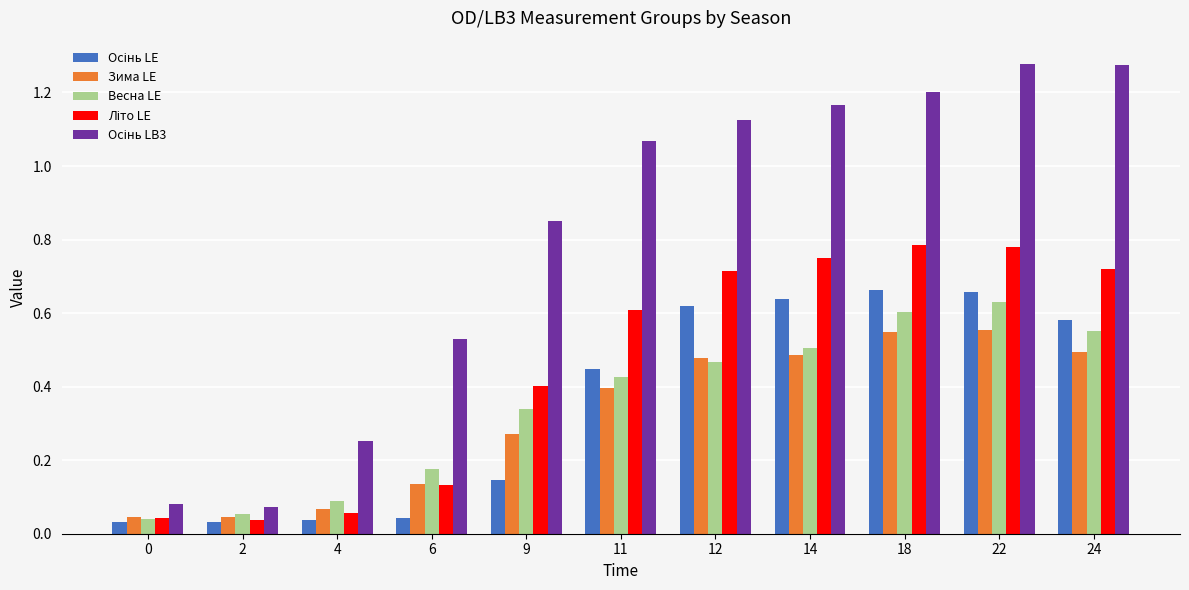

At how many categories does at least one series exceed 0?

11